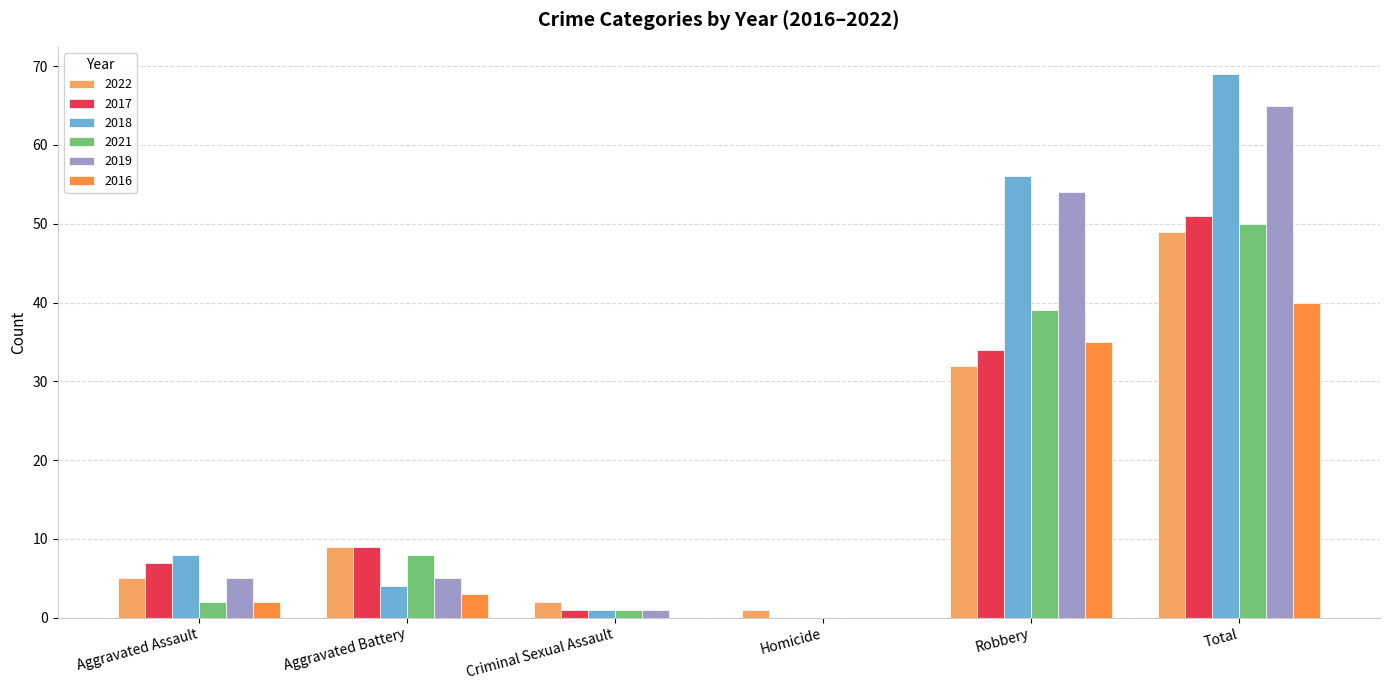

The value of 2019 at Total is 65. True or false?

True